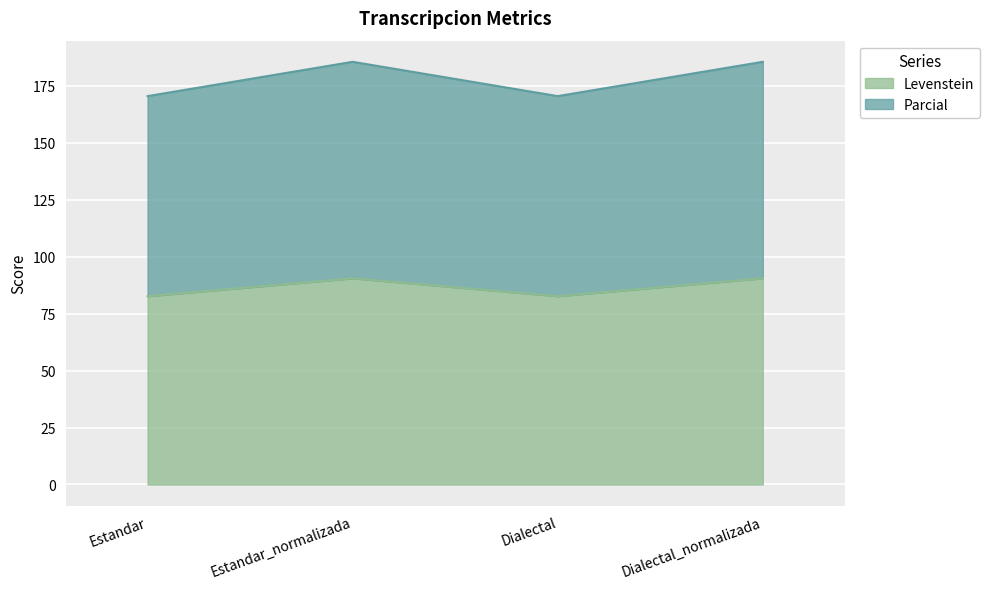

What is the value of the Levenstein point at the 4th from the left?

90.5